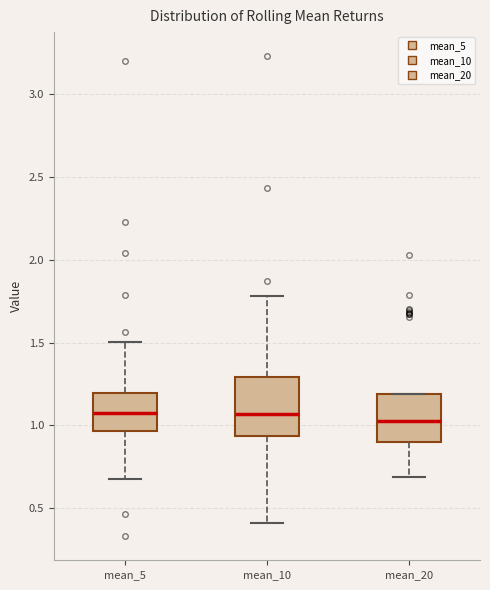

Where is the upper edge of the box for mean_20 on the y-axis? The values are not printed on the chart, so give them approximately, as read against the axis.

1.20